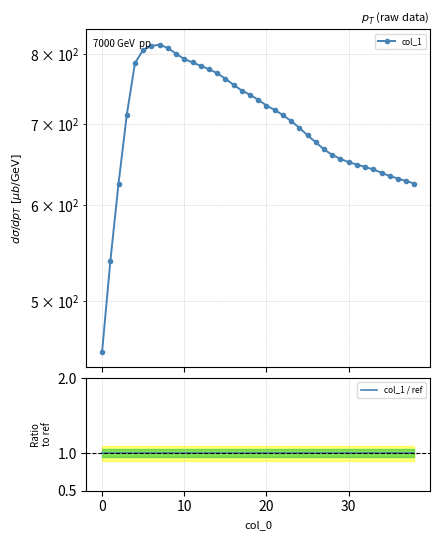

Which series changed the most between 23 and 25?

col_1